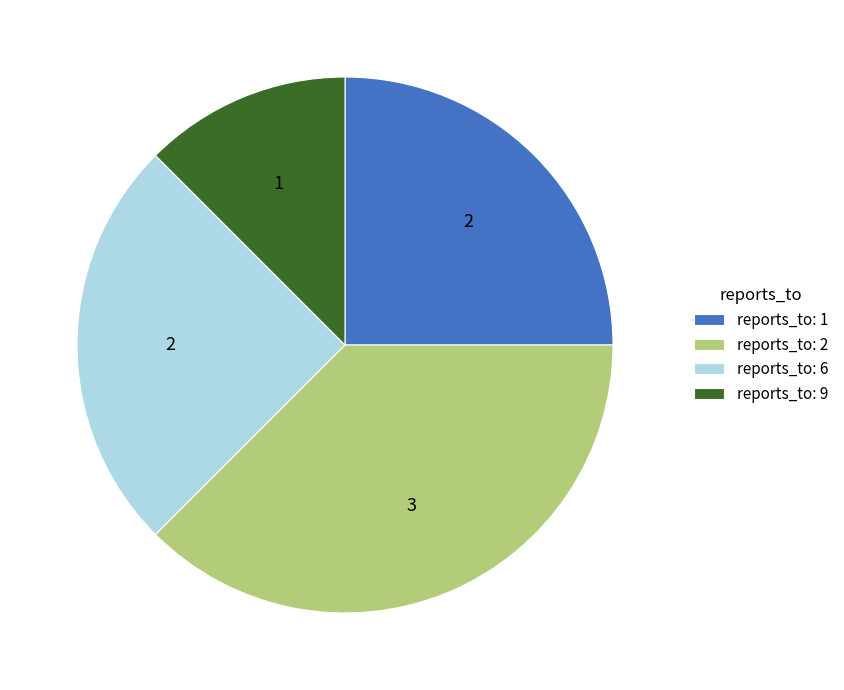

True or false: reports_to: 6 accounts for 25% of the total.

True